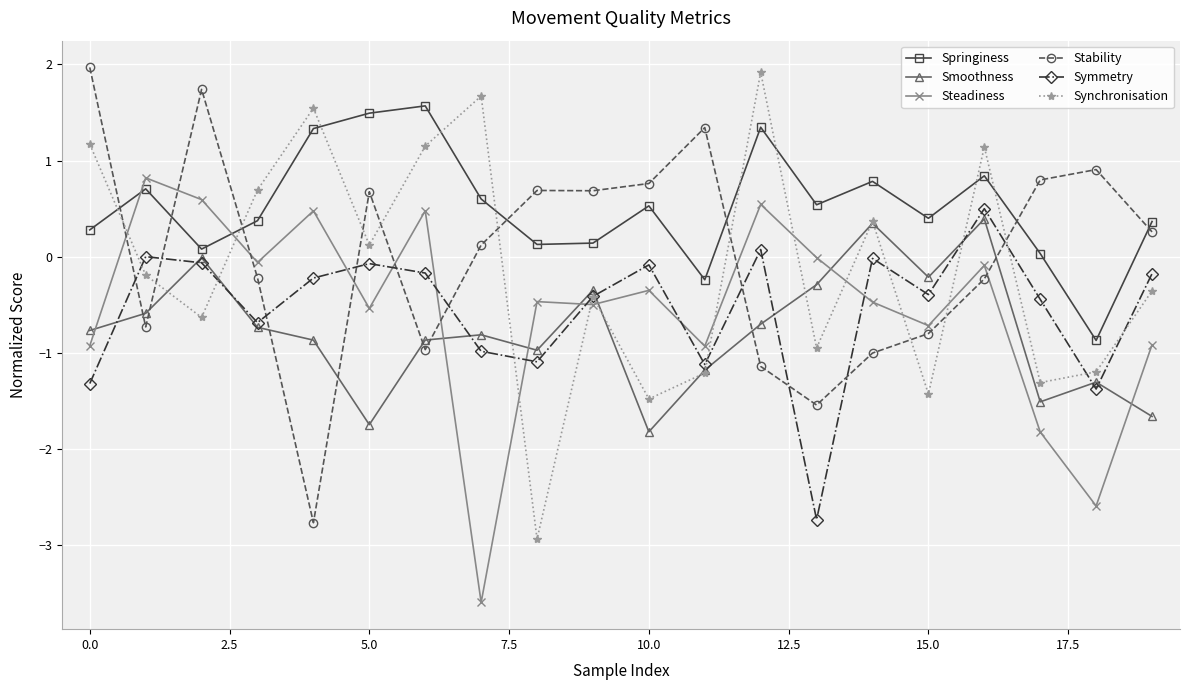

What is the maximum value for Synchronisation?

1.9